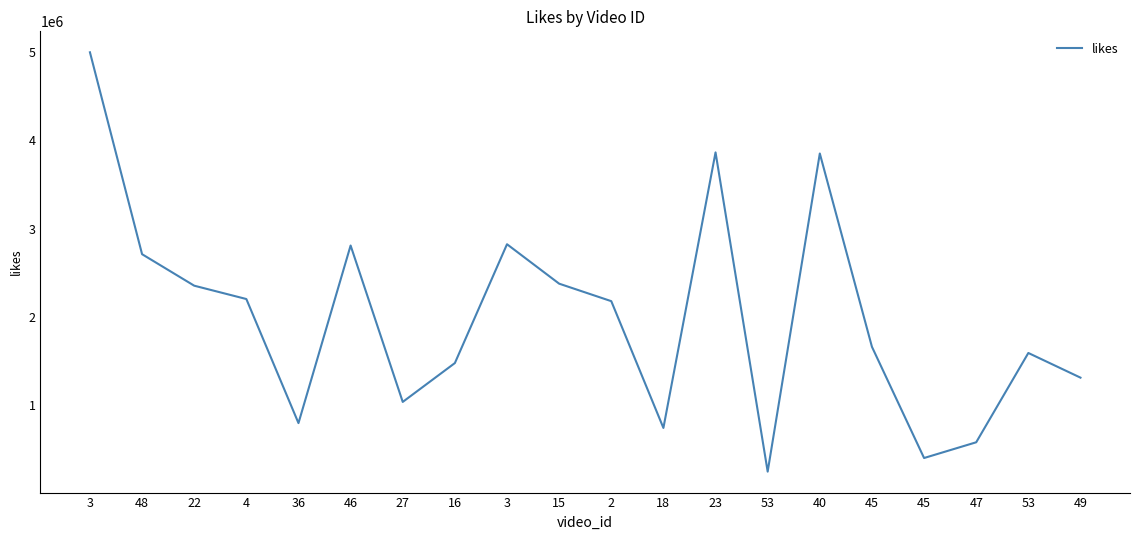

List the labels in order of value, largest first.

3, 23, 40, 3, 46, 48, 15, 22, 4, 2, 45, 53, 16, 49, 27, 36, 18, 47, 45, 53